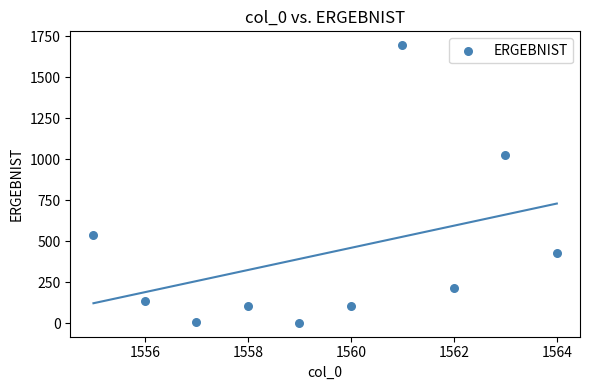

What Y value in the scatter plot is closest to 847?

1025